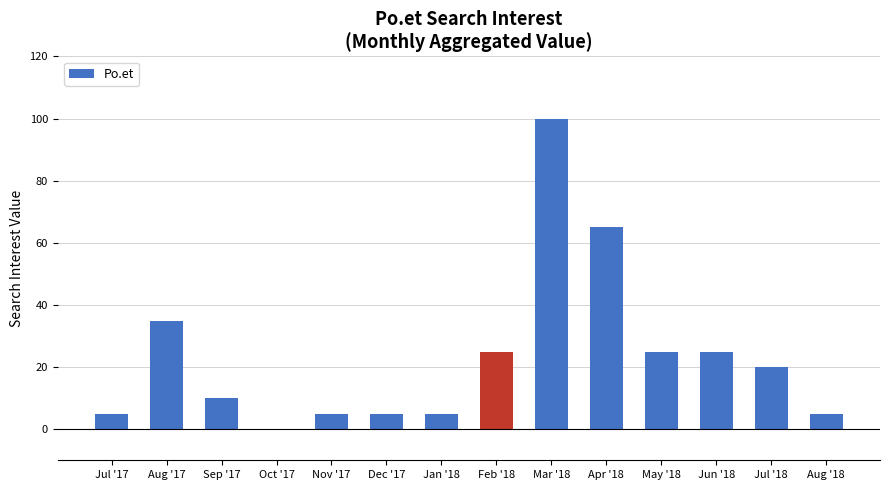

Reading right to left, list all the values displayed in this chart.

Aug '18=5	Jul '18=20	Jun '18=25	May '18=25	Apr '18=65	Mar '18=100	Feb '18=25	Jan '18=5	Dec '17=5	Nov '17=5	Oct '17=0	Sep '17=10	Aug '17=35	Jul '17=5